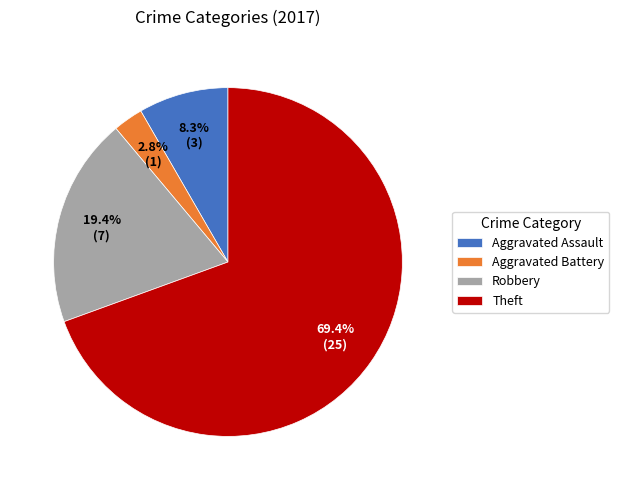

How many segments does this pie chart have?

4